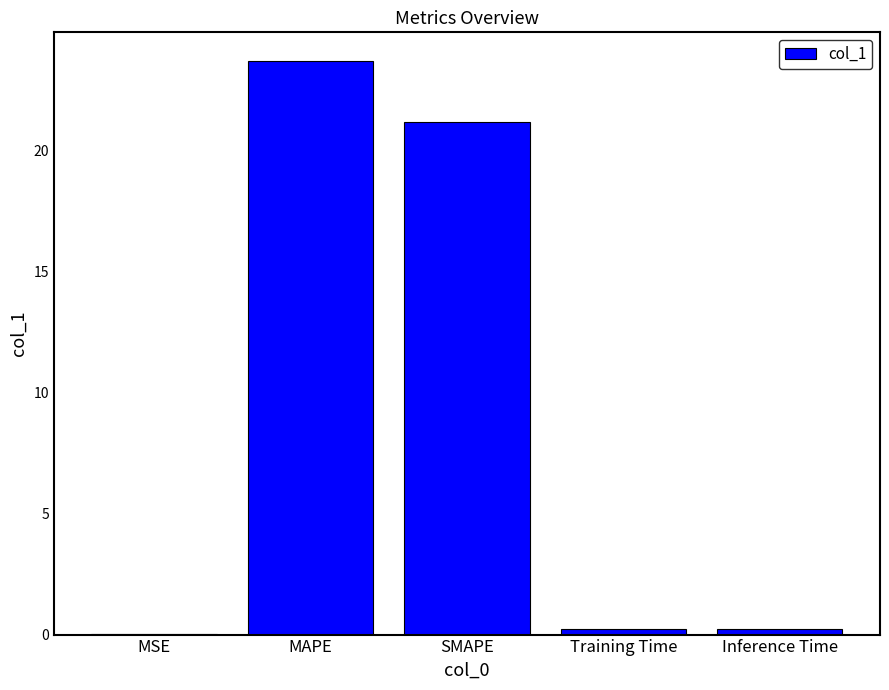

What is the sum of all values?

45.3